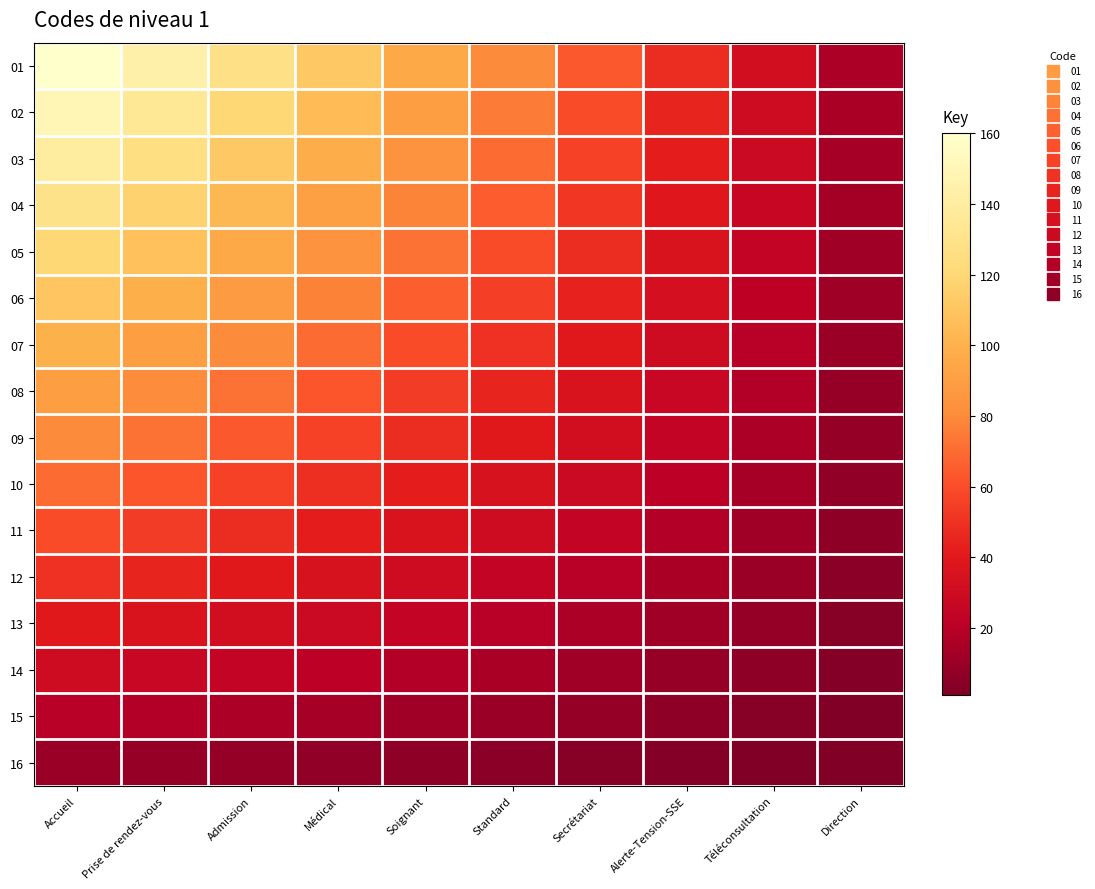

What is the difference between the highest and lowest values at Accueil?

150